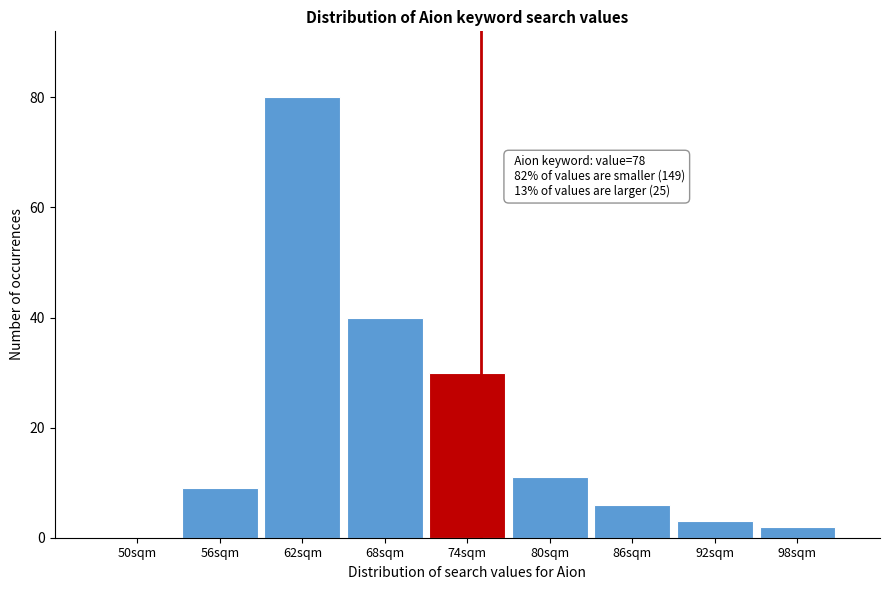

Reading left to right, list all the values displayed in this chart.

50sqm=0	56sqm=9	62sqm=80	68sqm=40	74sqm=30	80sqm=11	86sqm=6	92sqm=3	98sqm=2